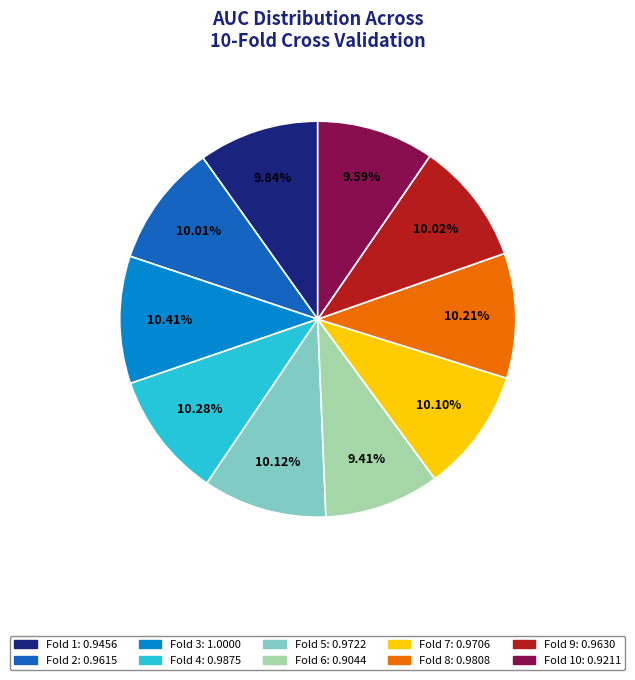

How many segments does this pie chart have?

10